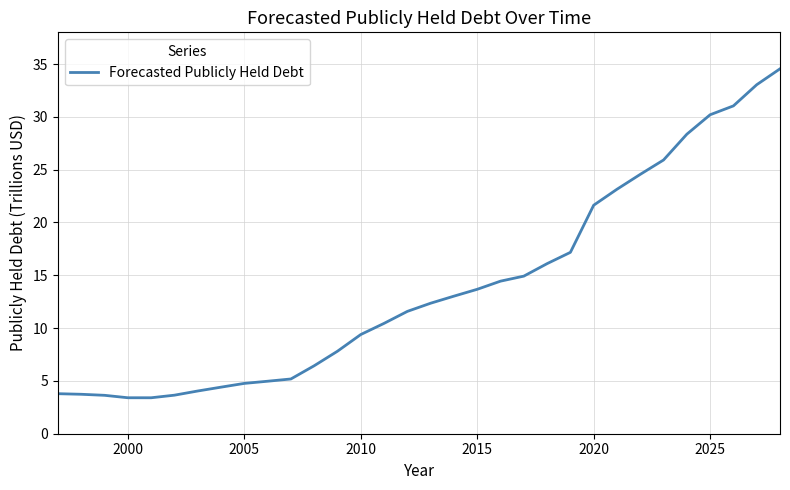

What is the greatest value displayed?

34.5